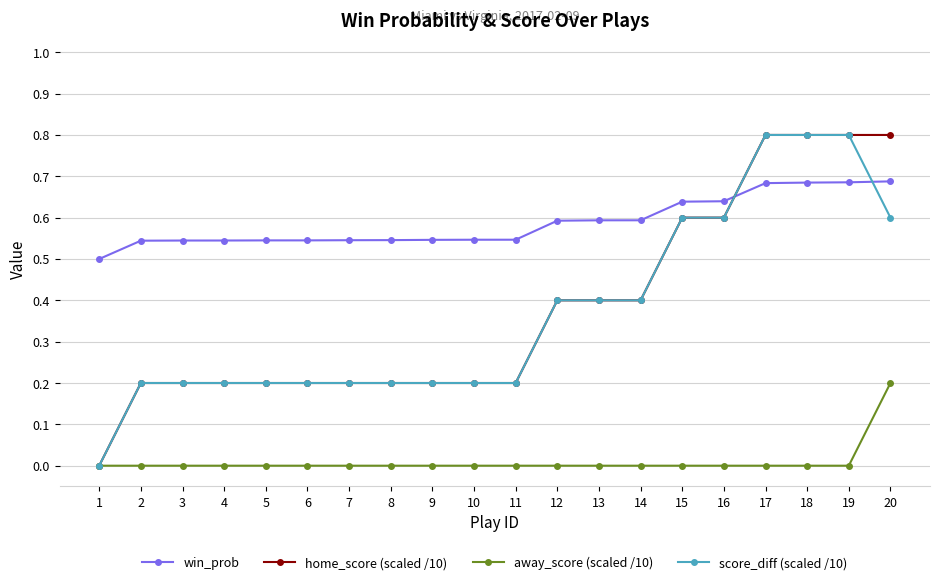

What is the difference between the highest and lowest values at 17?

0.8